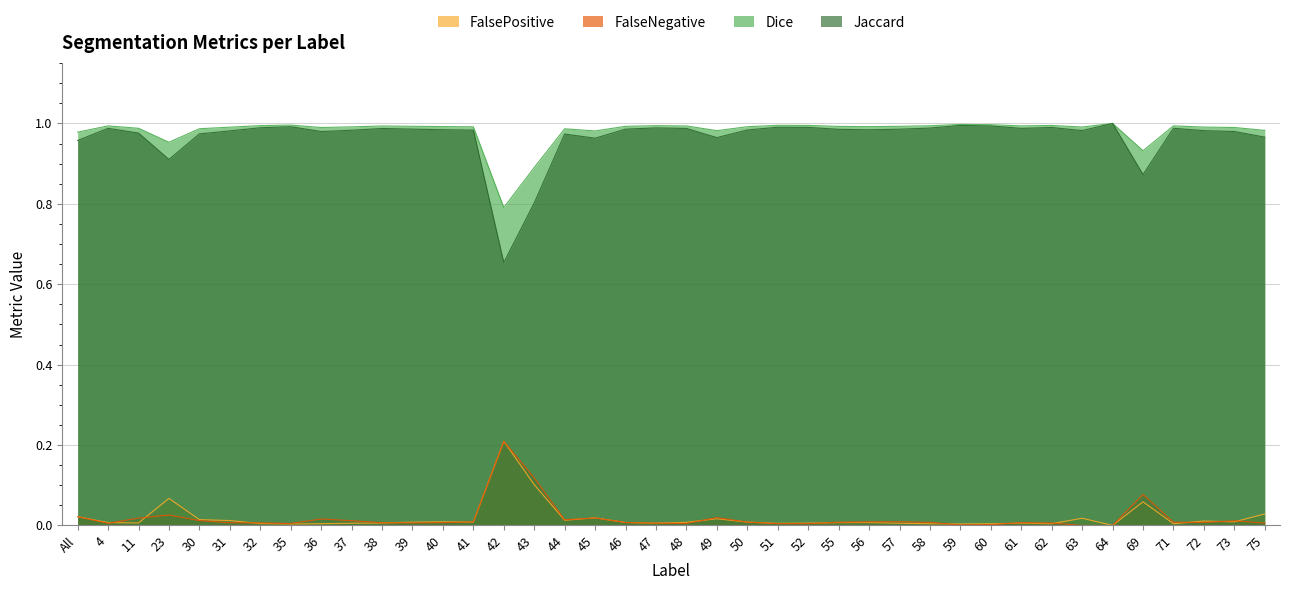

Where is Dice nearest to the value 0?

42